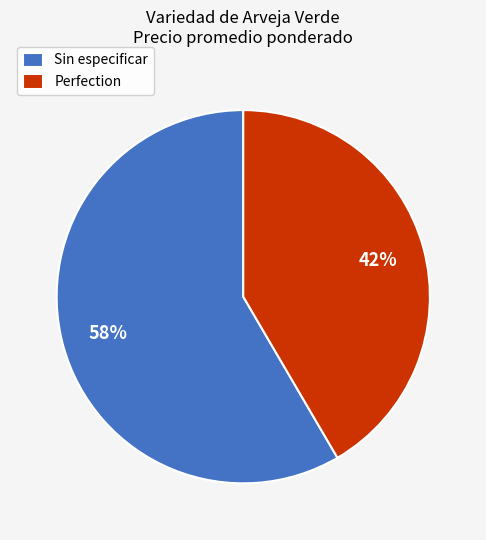

To the nearest percent, what percentage of the pie is Perfection?

42%